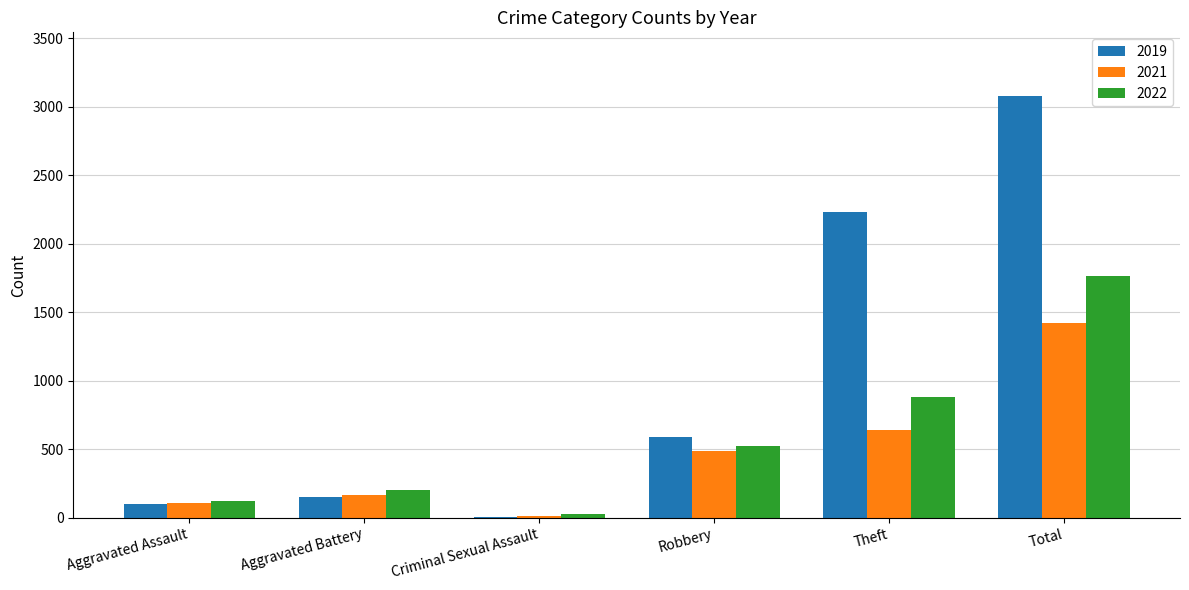

Where is 2021 nearest to the value 718?

Theft